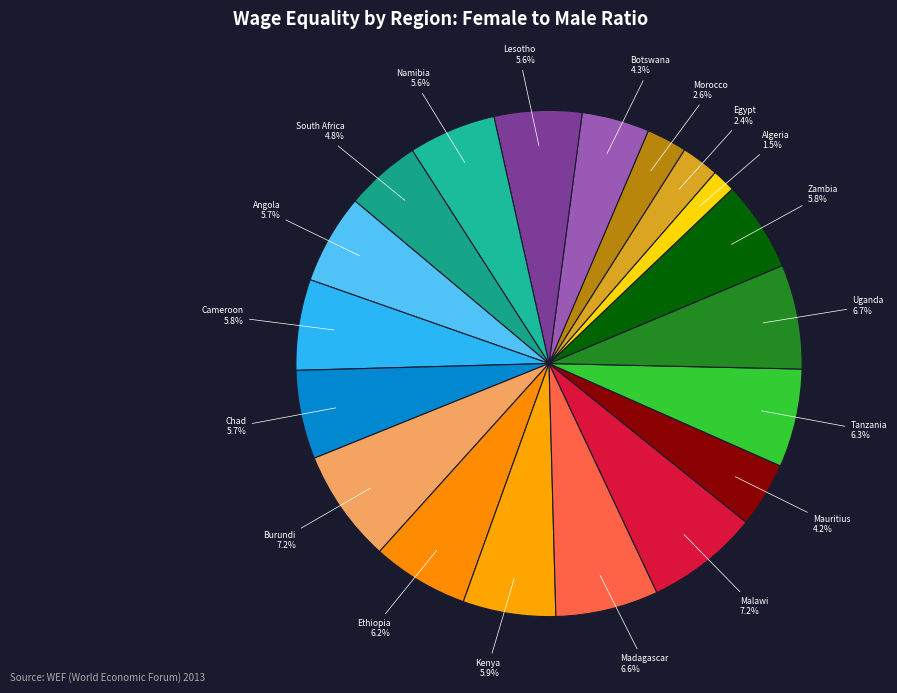

To the nearest percent, what is the difference between the Chad and Tanzania slice percentages?

1%